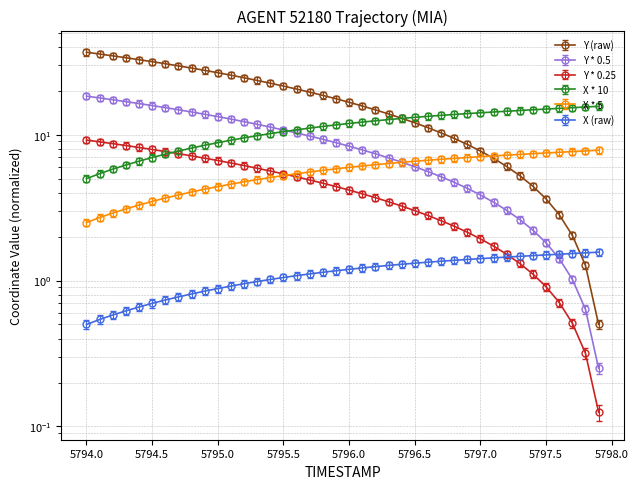

Is it true that X equals 9.3 at 5796.5?

False